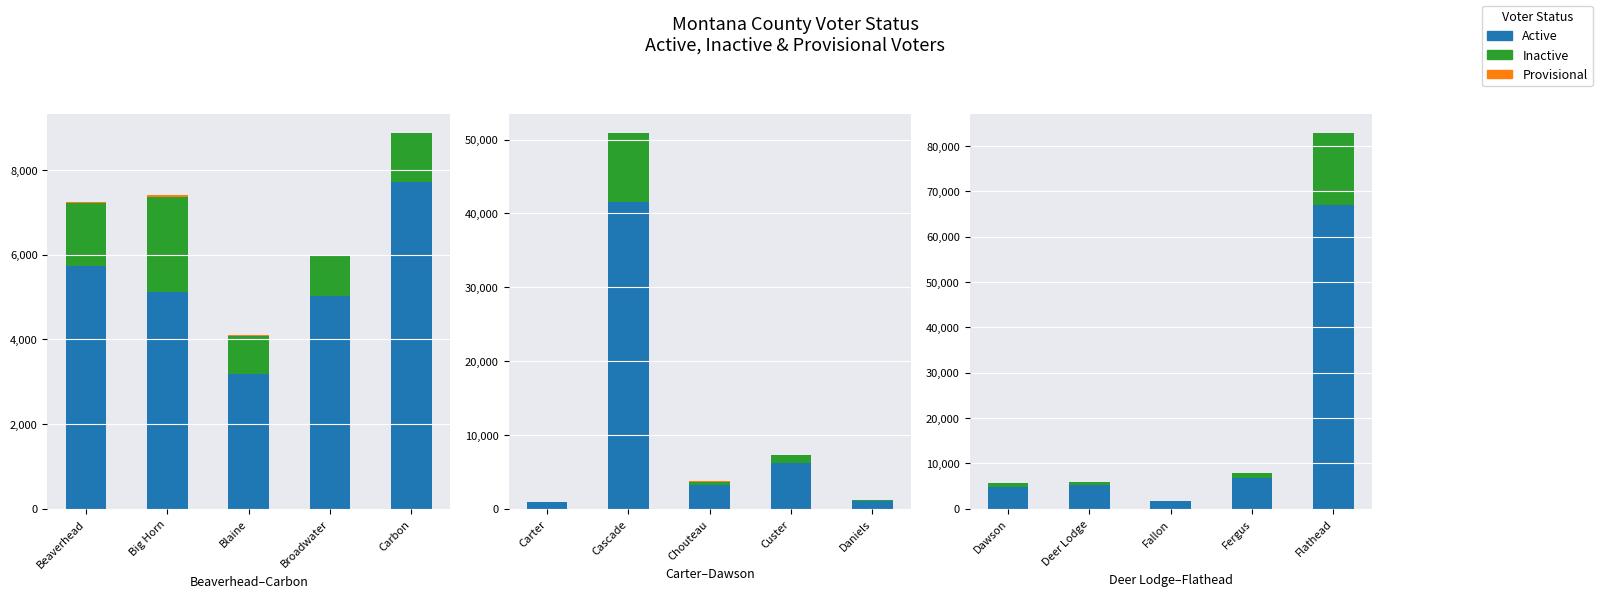

Does the chart contain any negative values?

No